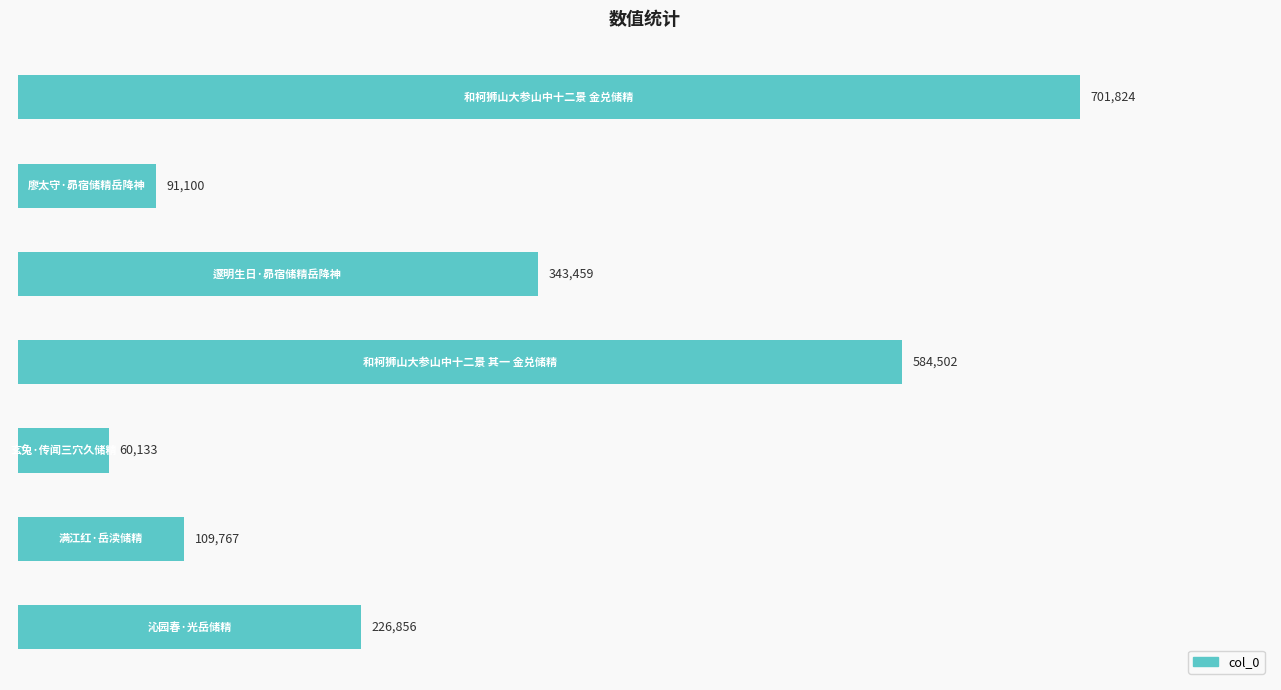

What is the difference between the maximum and second lowest values?

610724